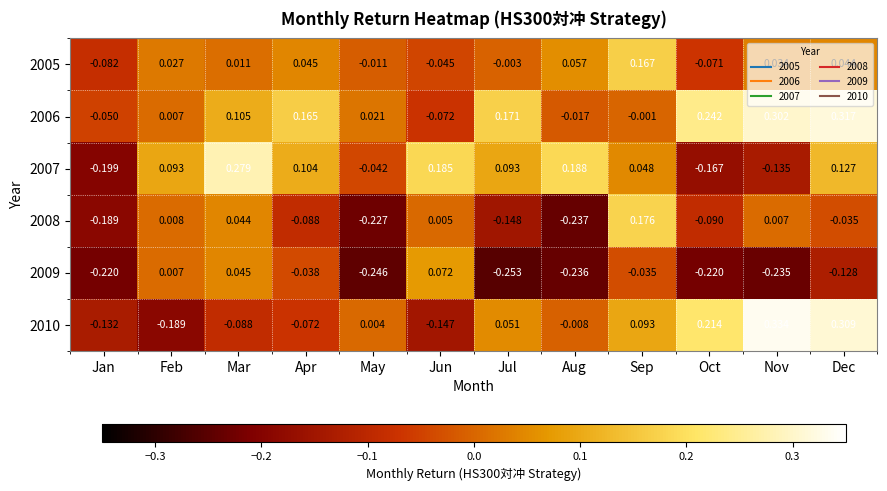

At which category does the chart reach its minimum across all series?

Jul